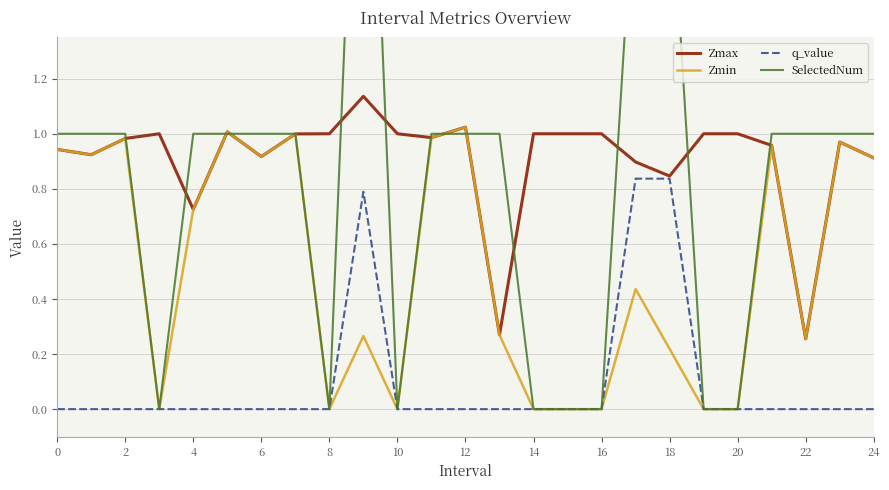

True or false: q_value and Zmin cross at least once.

False